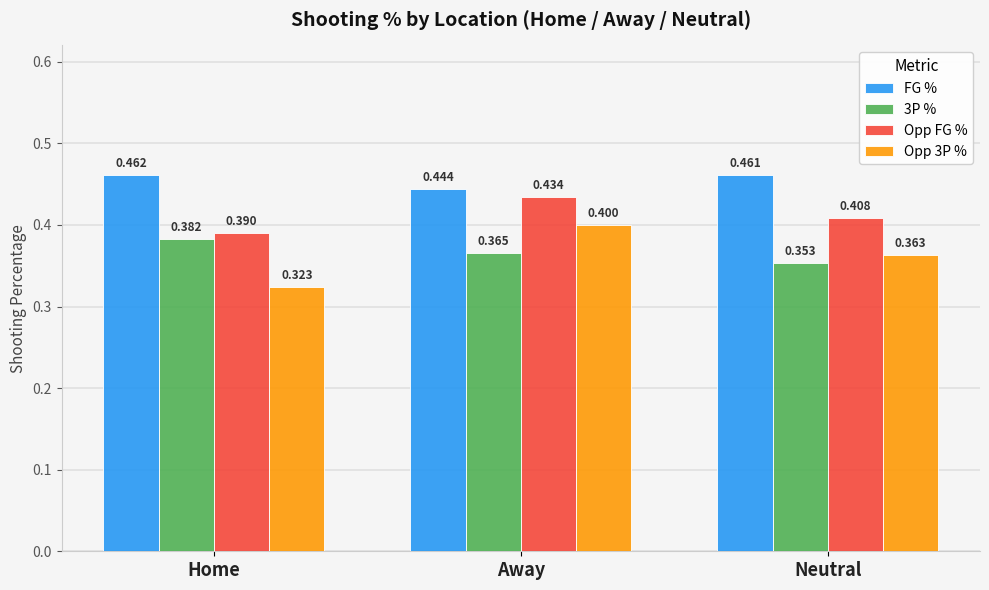

What is the difference between the maximum and minimum values in the Opp 3P % series?

0.1